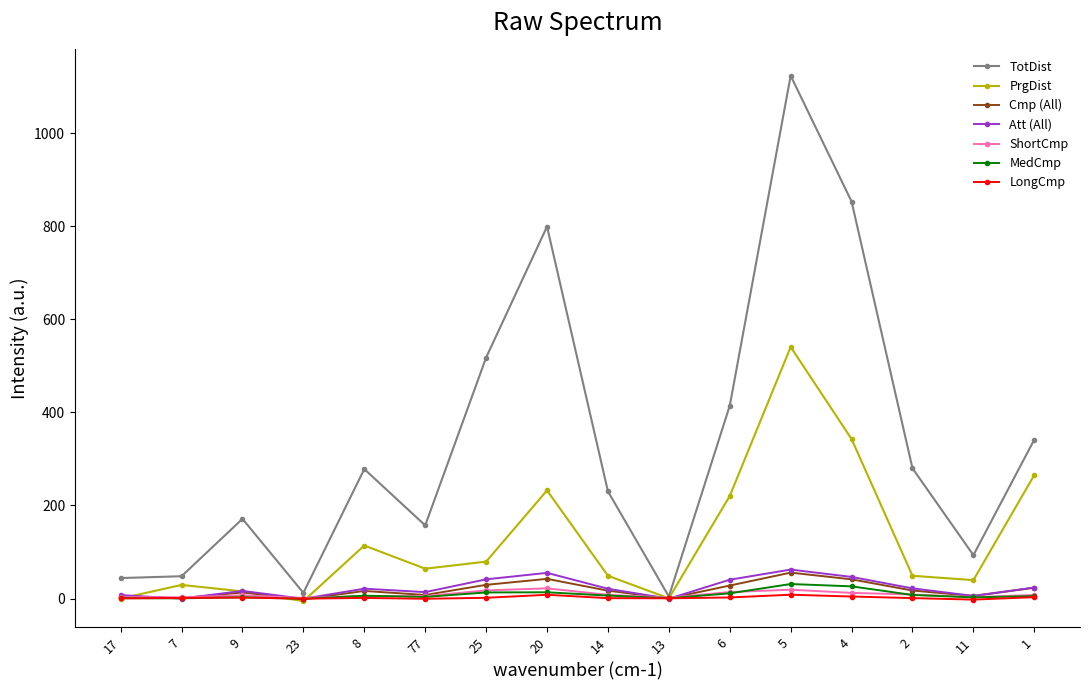

At which category is the sum across all series the highest?

5